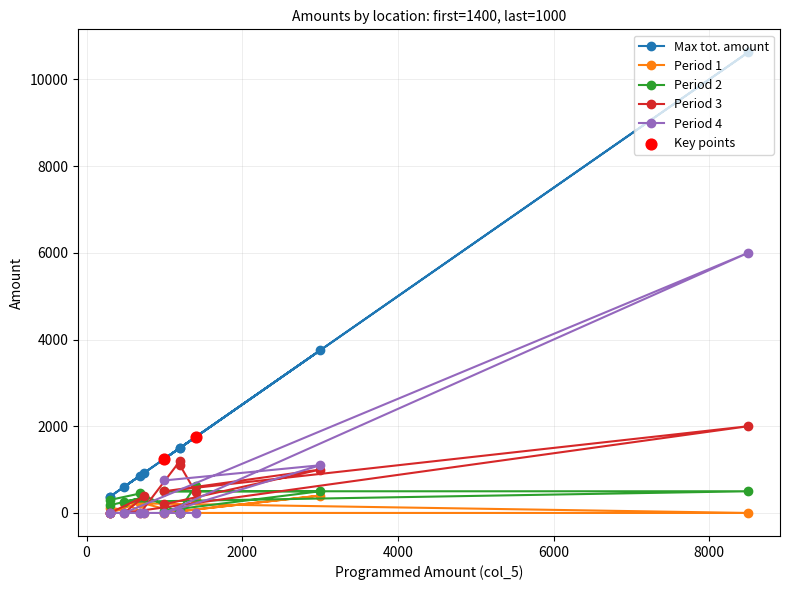

Which series has the widest spread of Y values?

Max tot. amount